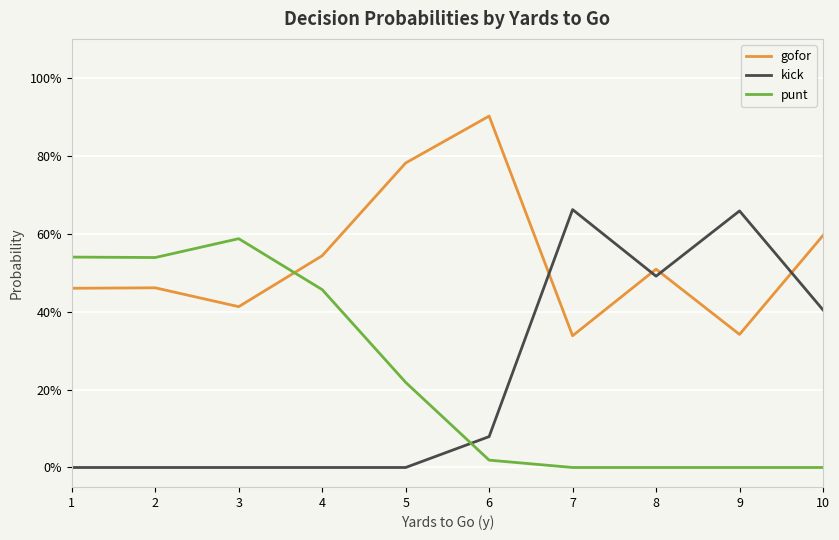

What are all the series names shown in the legend?

gofor, kick, punt